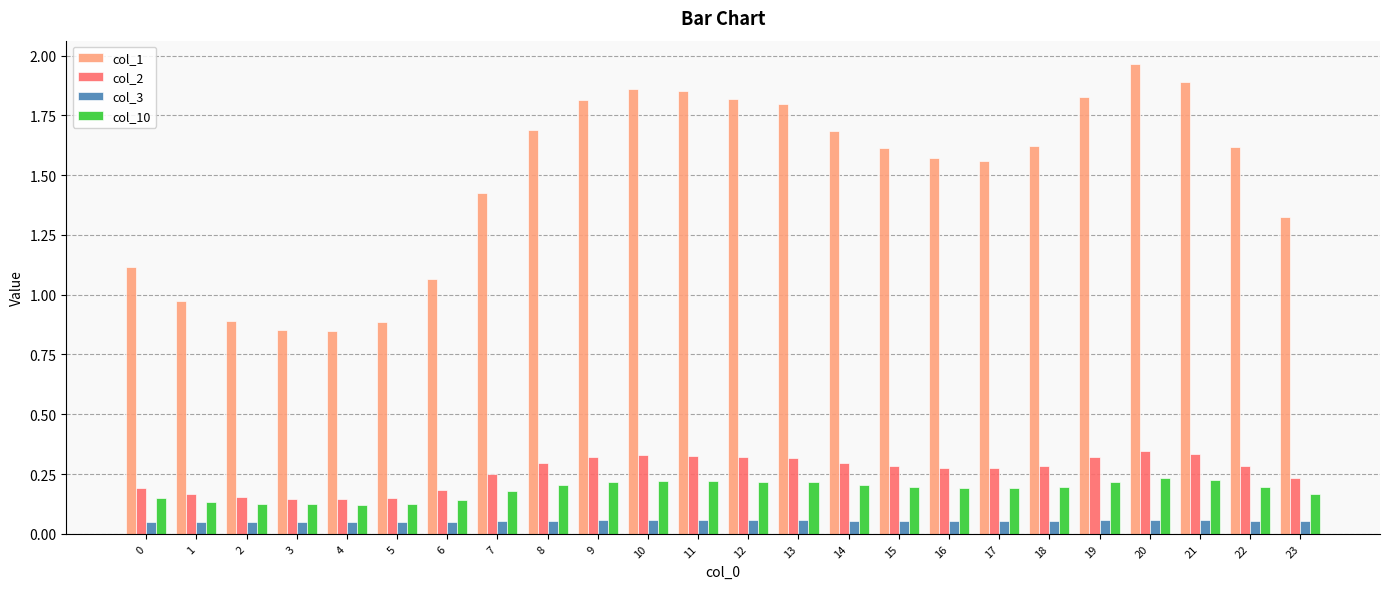

How many data points does each series have?

24